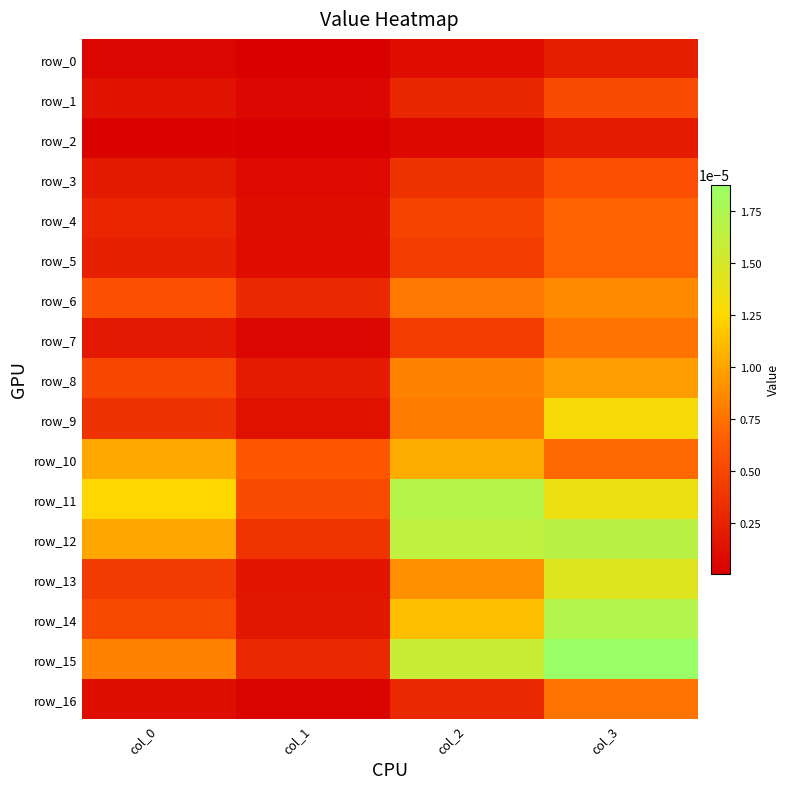

Which category has the highest value across all series?

col_3